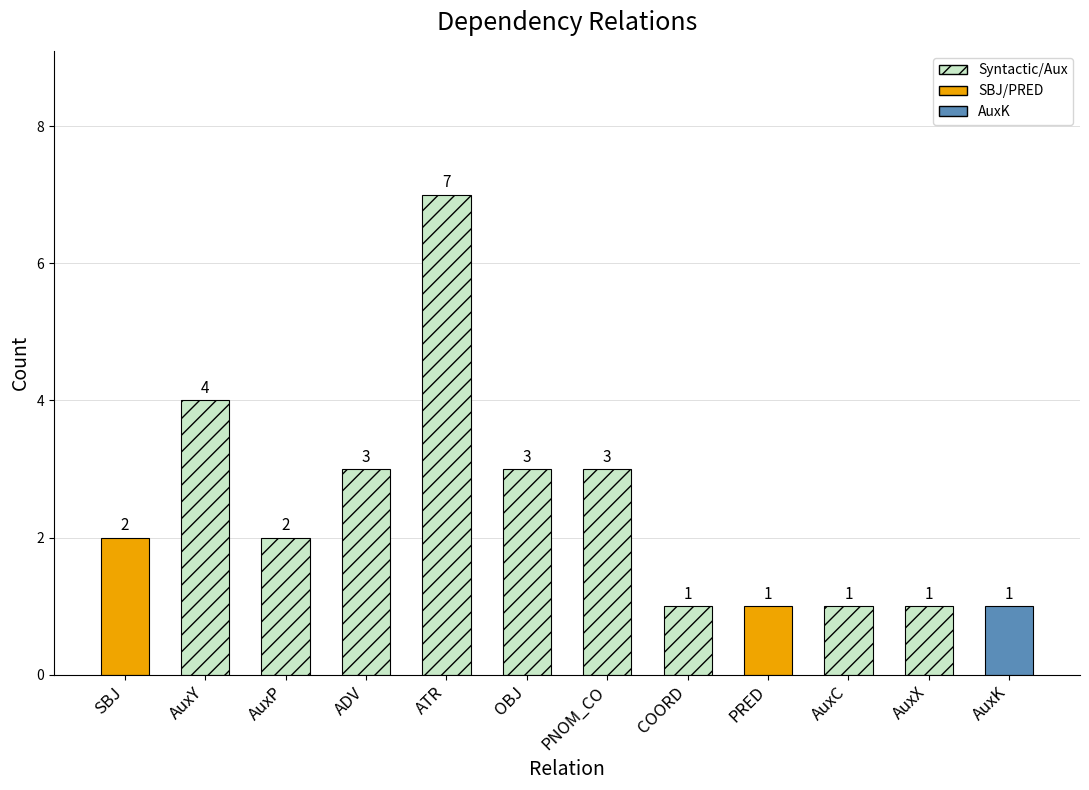

Reading right to left, what are all the values shown in this chart?

1	1	1	1	1	3	3	7	3	2	4	2